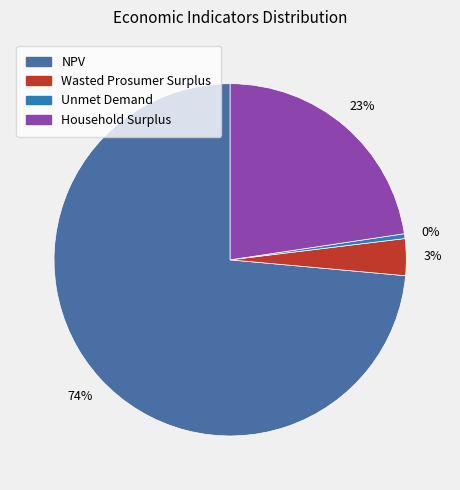

Rank the categories by value from highest to lowest.

NPV, Household Surplus, Wasted Prosumer Surplus, Unmet Demand